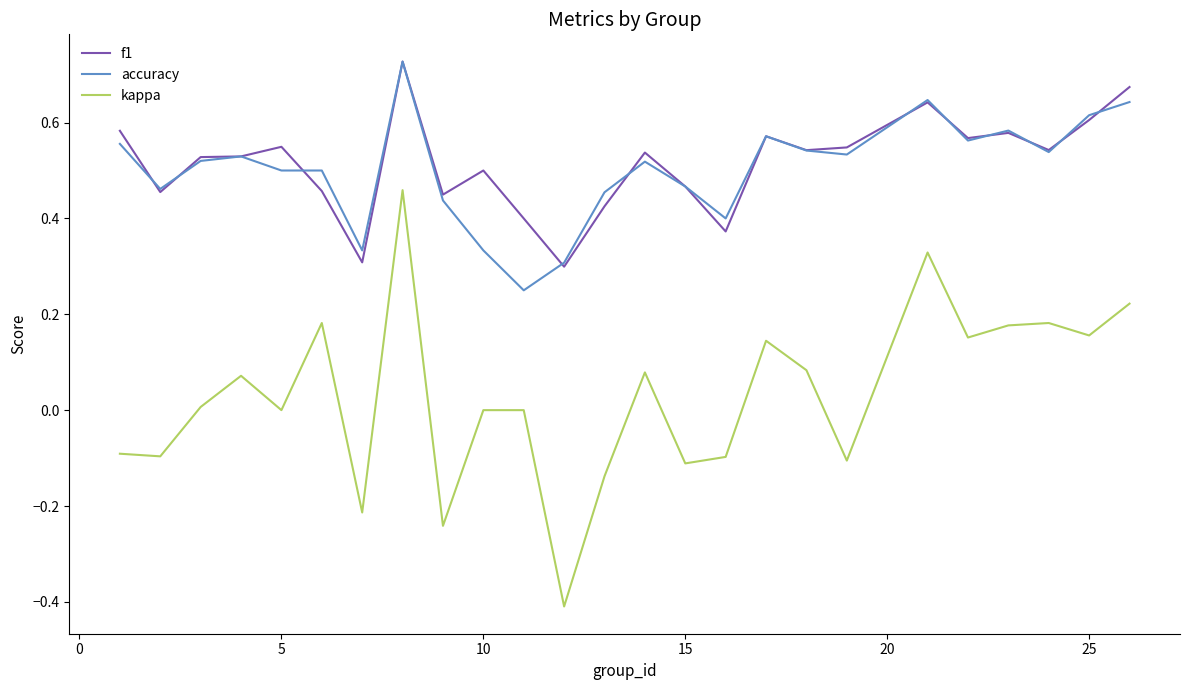

True or false: accuracy and kappa cross at least once.

False